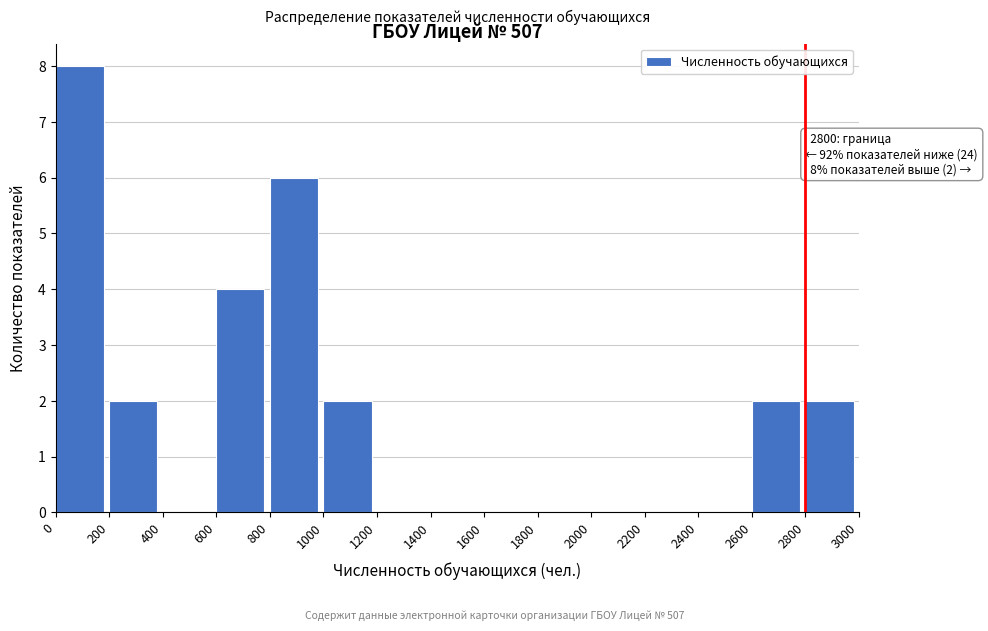

Which range on the x-axis has the tallest bar?

0 to 200